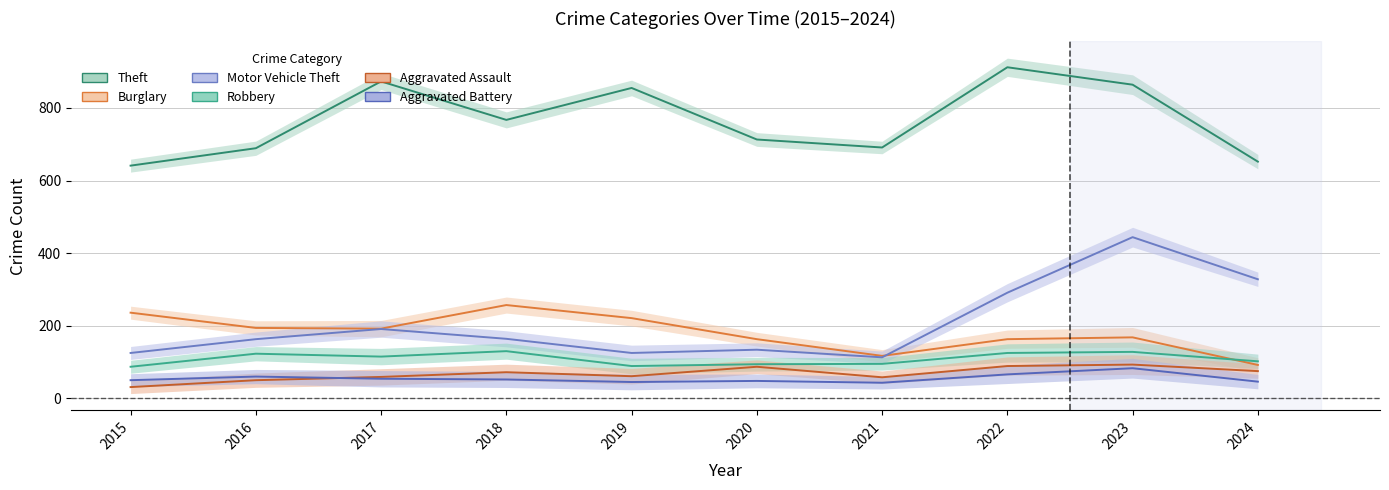

True or false: Theft and Burglary cross at least once.

False